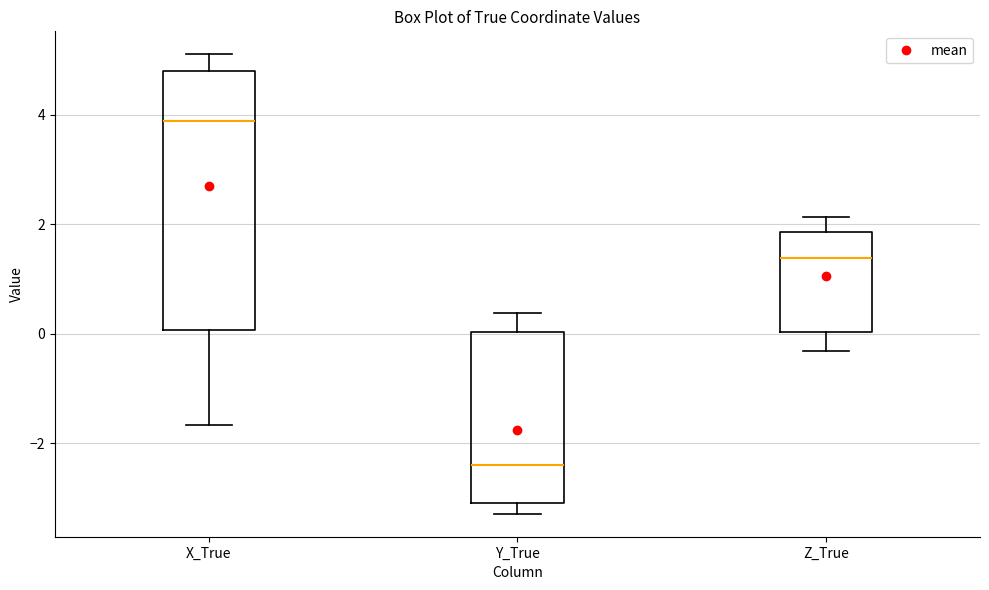

Reading left to right, transcribe this box plot: for each box, give where its median line is, the range the box spans, and where its two whiskers end, as read against the y-axis. The values are not printed on the chart, so give them approximately, as read against the axis.

X_True: median 3.8, box 0.0 to 4.8, whiskers -1.6 to 5.2
Y_True: median -2.4, box -3.0 to 0.0, whiskers -3.2 to 0.4
Z_True: median 1.4, box 0.0 to 1.8, whiskers -0.4 to 2.2